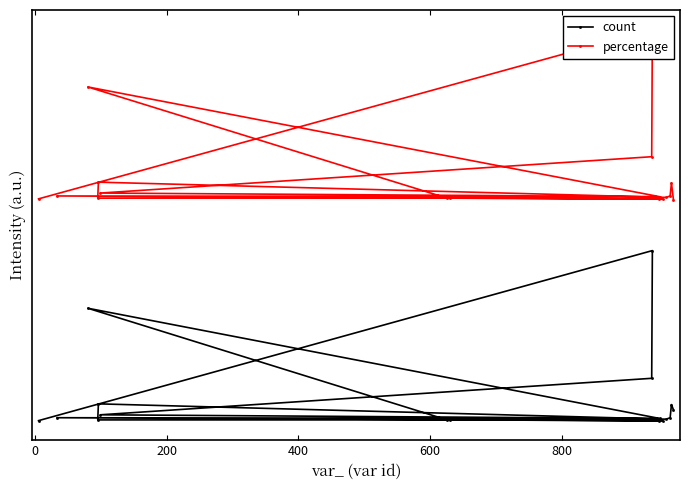

Rank the series at 400 from lowest to highest value.

count, percentage